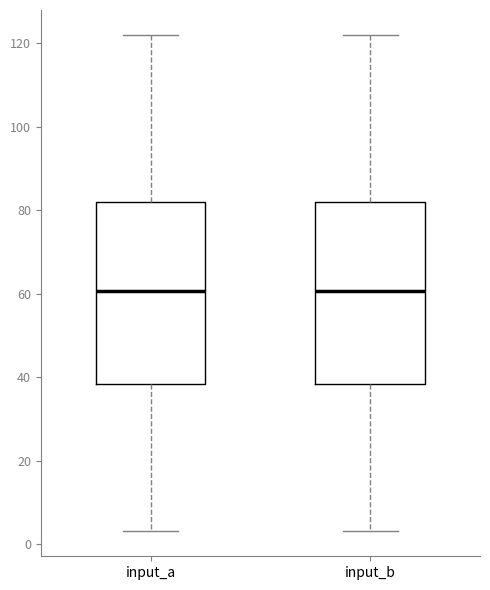

Reading left to right, transcribe this box plot: for each box, give where its median line is, the range the box spans, and where its two whiskers end, as read against the y-axis. The values are not printed on the chart, so give them approximately, as read against the axis.

input_a: median 60, box 38 to 82, whiskers 4 to 122
input_b: median 60, box 38 to 82, whiskers 4 to 122